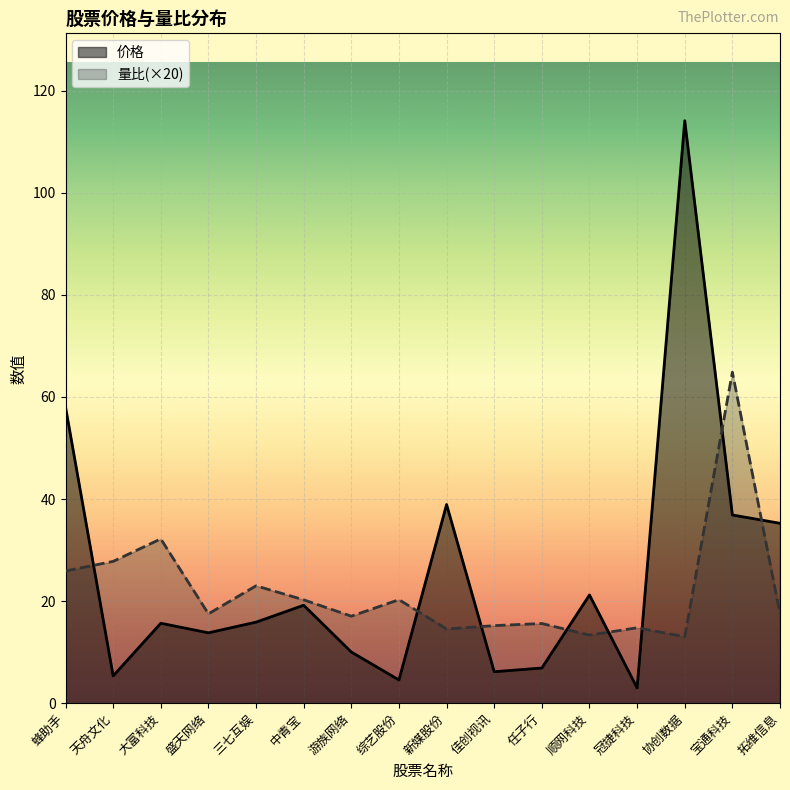

Reading left to right, extract all data points from this chart.

价格: 蜂助手=58.0	天舟文化=5.3	大富科技=15.7	盛天网络=13.8	三七互娱=15.9	中青宝=19.2	游族网络=10.0	综艺股份=4.5	新媒股份=38.9	佳创视讯=6.2	任子行=6.9	顺网科技=21.2	冠捷科技=3.0	协创数据=114.1	宝通科技=36.9	拓维信息=35.2
量比: 蜂助手=25.9	天舟文化=27.8	大富科技=32.2	盛天网络=17.5	三七互娱=23.0	中青宝=20.3	游族网络=17.0	综艺股份=20.3	新媒股份=14.5	佳创视讯=15.2	任子行=15.6	顺网科技=13.3	冠捷科技=14.8	协创数据=13.0	宝通科技=64.9	拓维信息=17.5